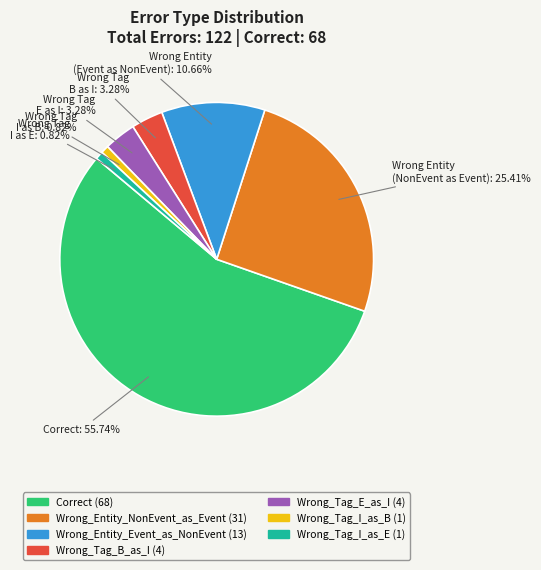

What percentage is the Wrong_Entity_NonEvent_as_Event slice, to the nearest percent?

25%